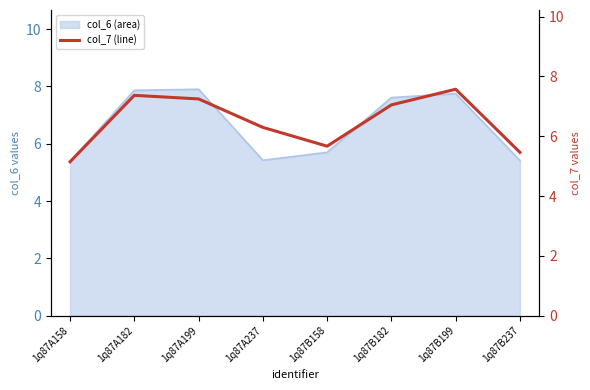

The chart shows a value of 6.3 at 1q87A237. True or false?

True